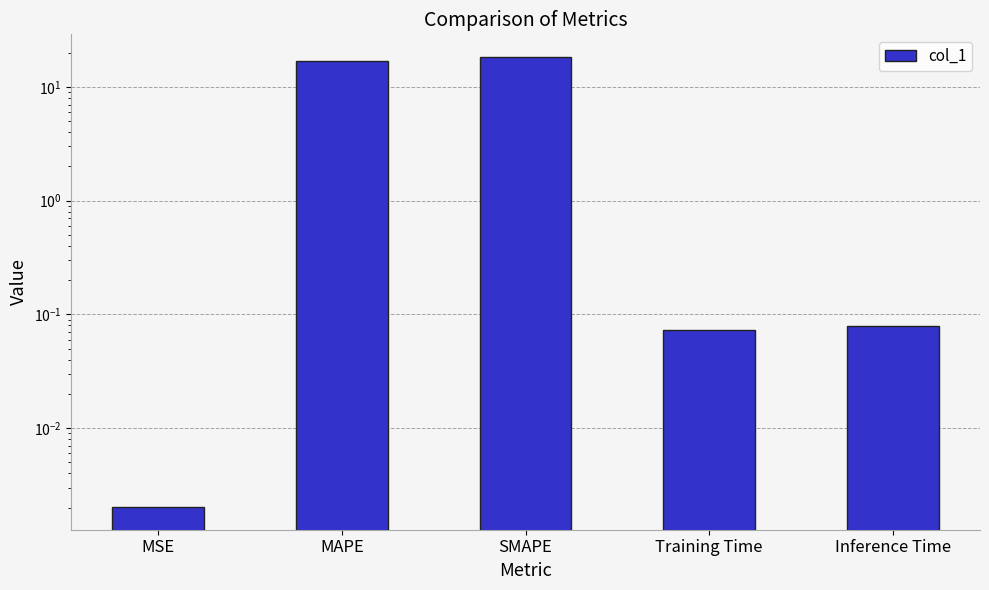

What is the difference between the maximum and minimum values?

18.4